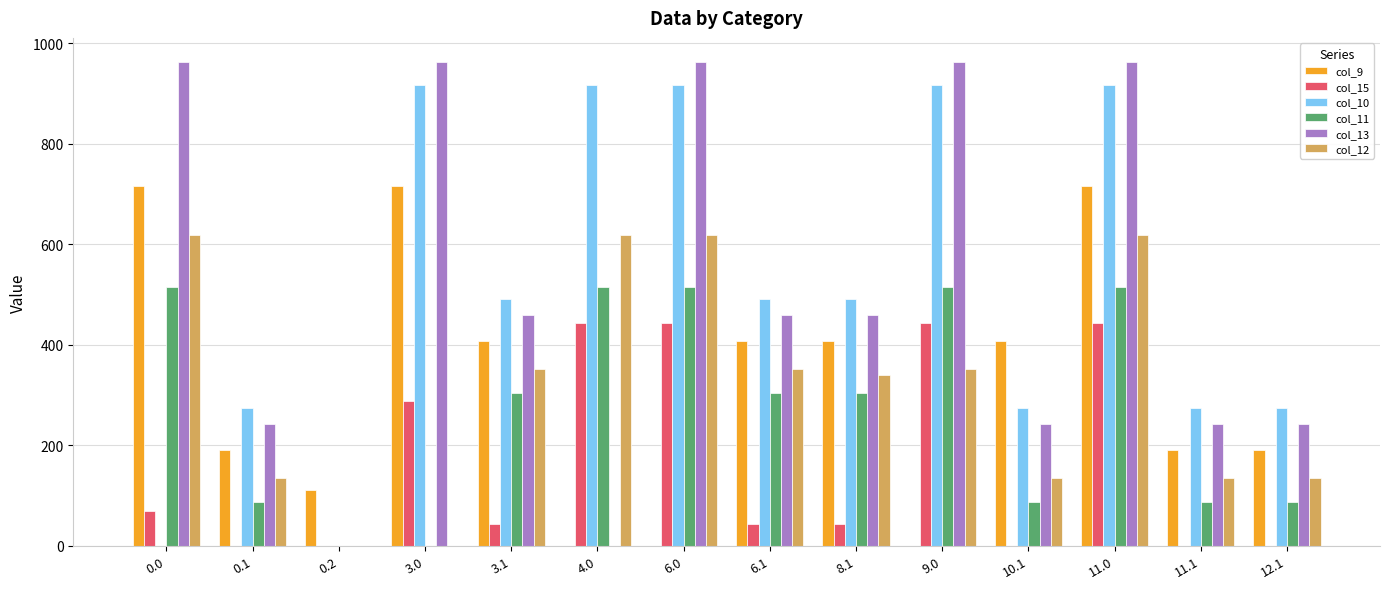

How many groups of bars are there?

14